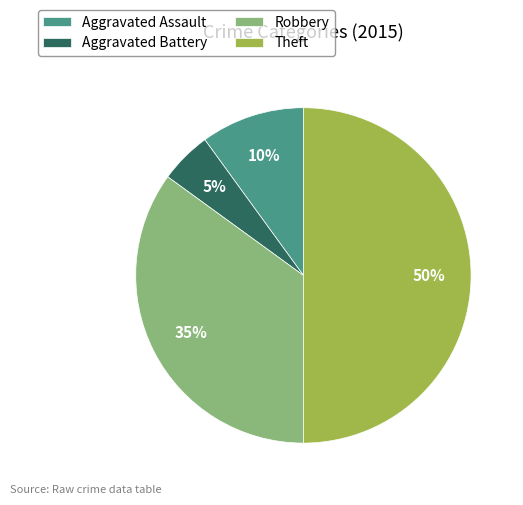

Do Robbery and Aggravated Assault together represent more than half of the pie?

No